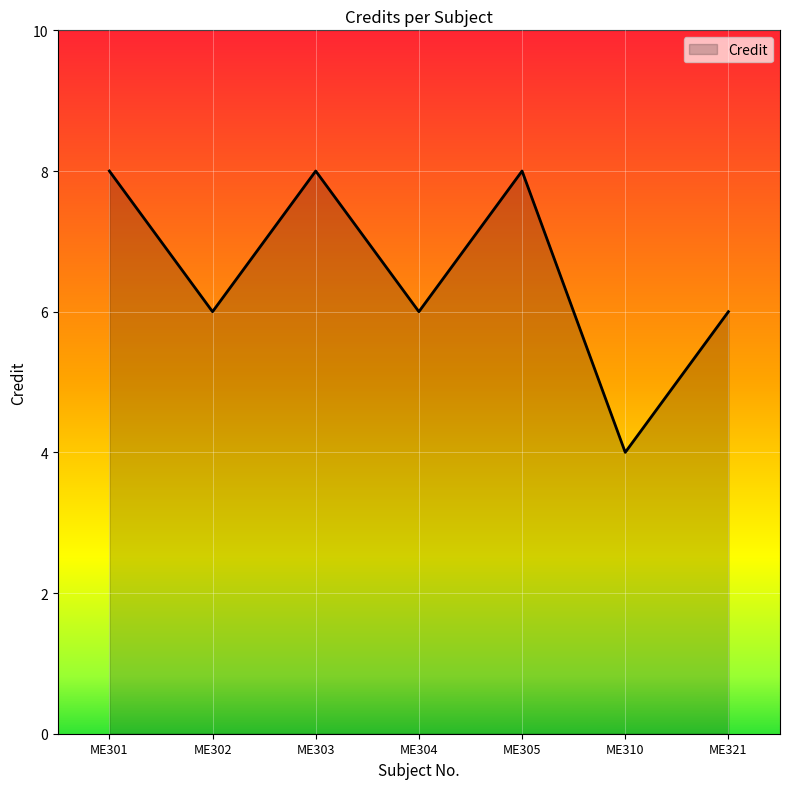

What is the smallest value displayed?

4